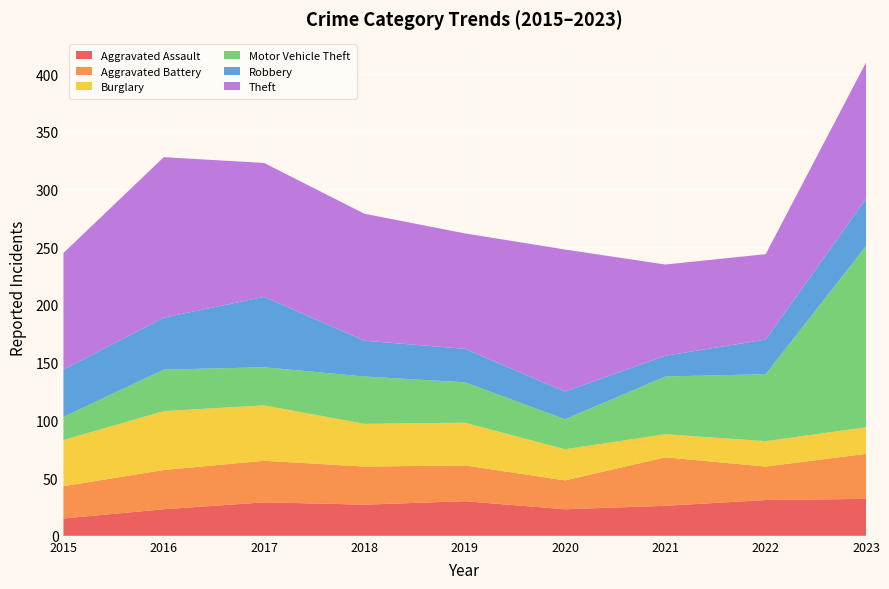

Reading left to right, transcribe all the data shown in this chart.

Aggravated Assault: 15	23	29	27	30	23	26	31	32
Aggravated Battery: 28	34	36	33	31	25	42	29	39
Burglary: 40	51	48	37	37	27	20	22	23
Motor Vehicle Theft: 20	36	33	41	35	26	50	58	157
Robbery: 41	45	61	31	29	24	18	30	41
Theft: 101	139	116	110	100	123	79	74	118